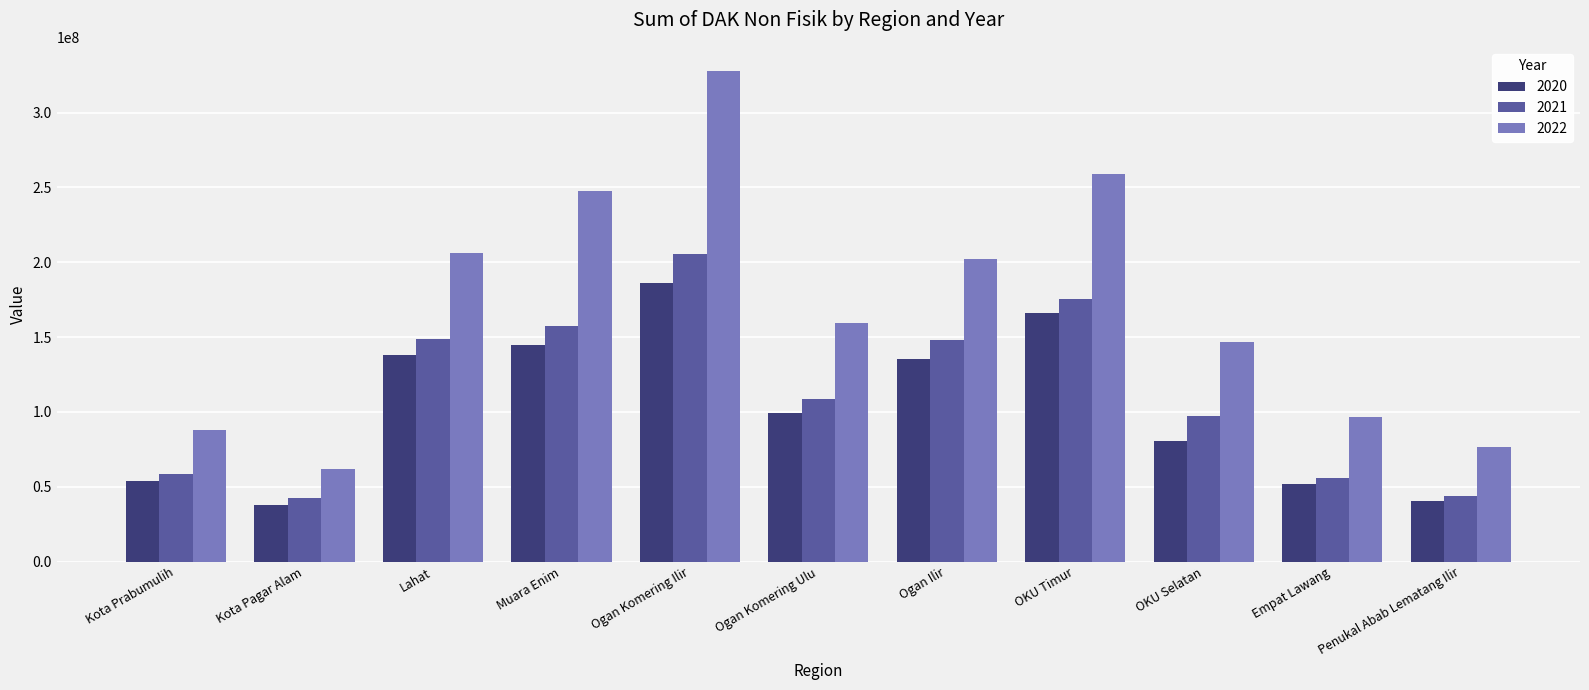

Is it true that 2020 equals 33911410 at Empat Lawang?

False